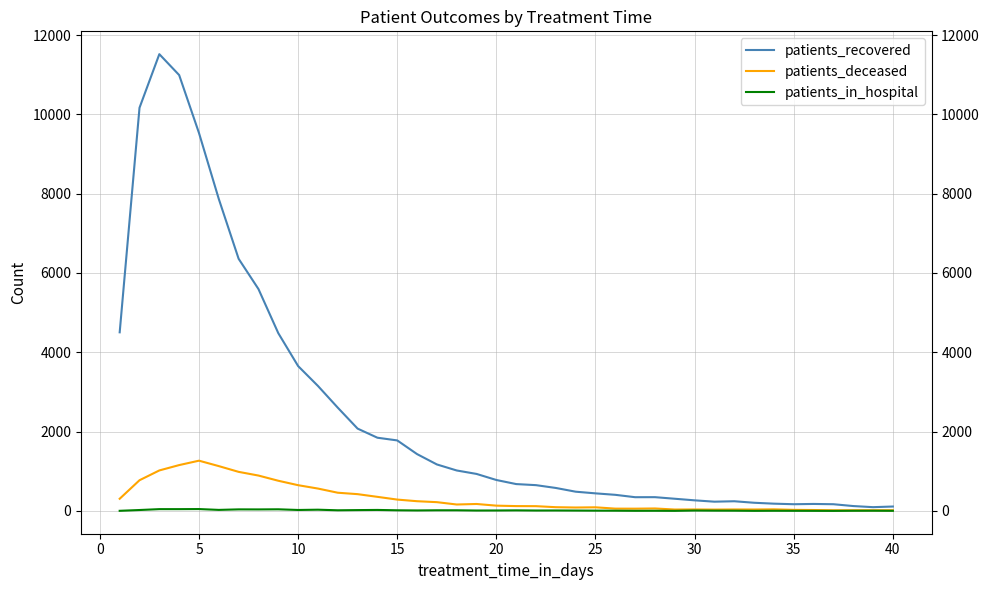

Which series has the largest total across all categories?

patients_recovered